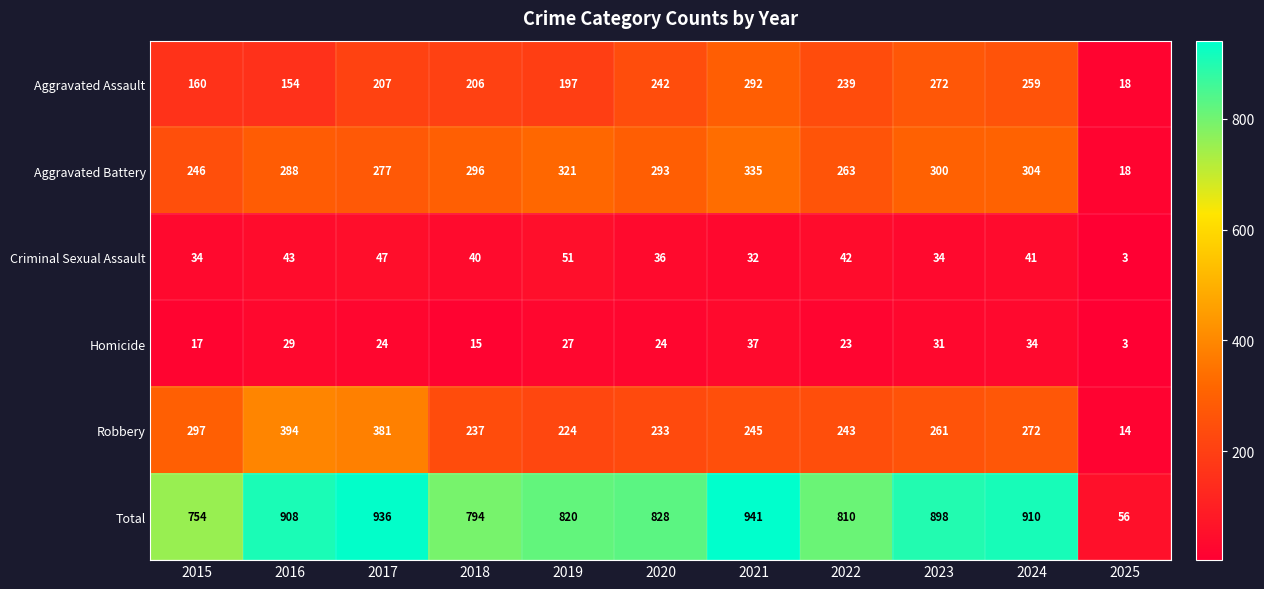

What is the difference between the Aggravated Battery values at 2019 and 2016?

33